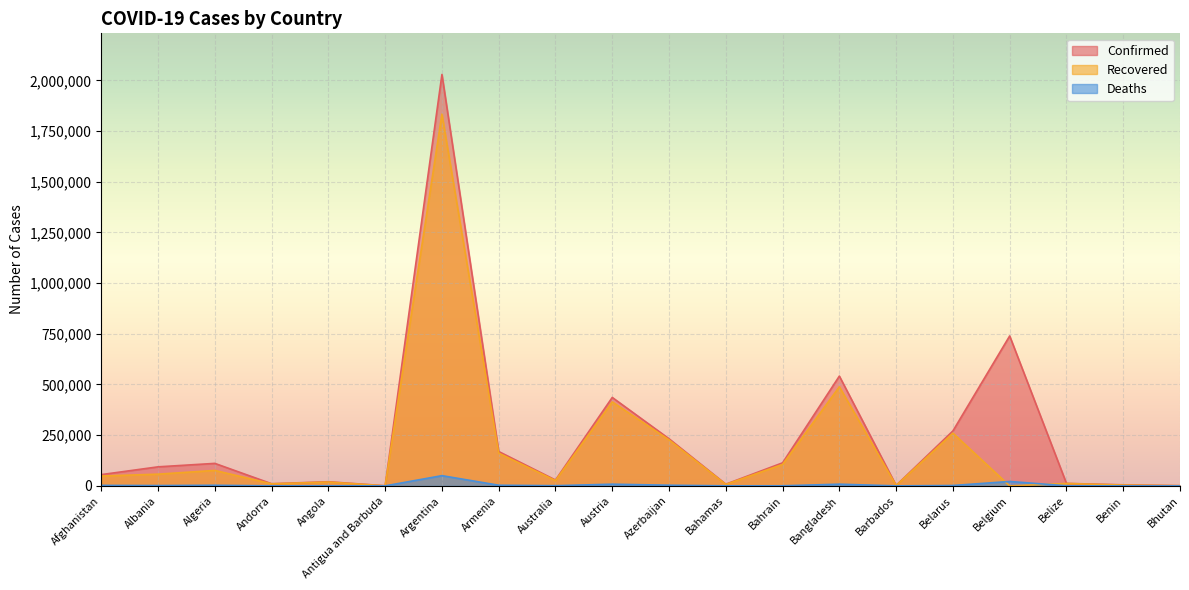

What is the value of the Recovered point at the 9th from the left?

26128